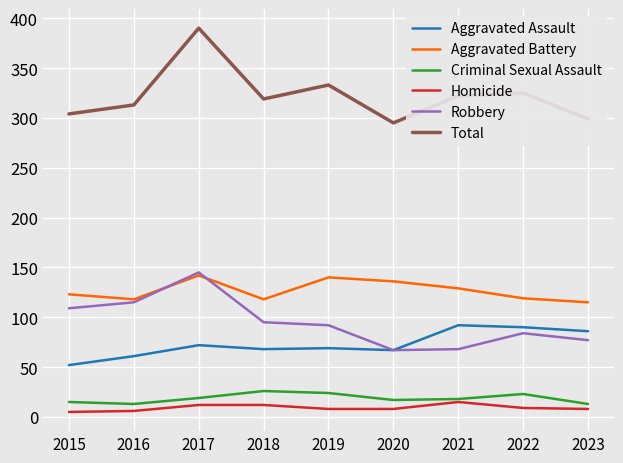

Which series has the widest spread of values?

Total